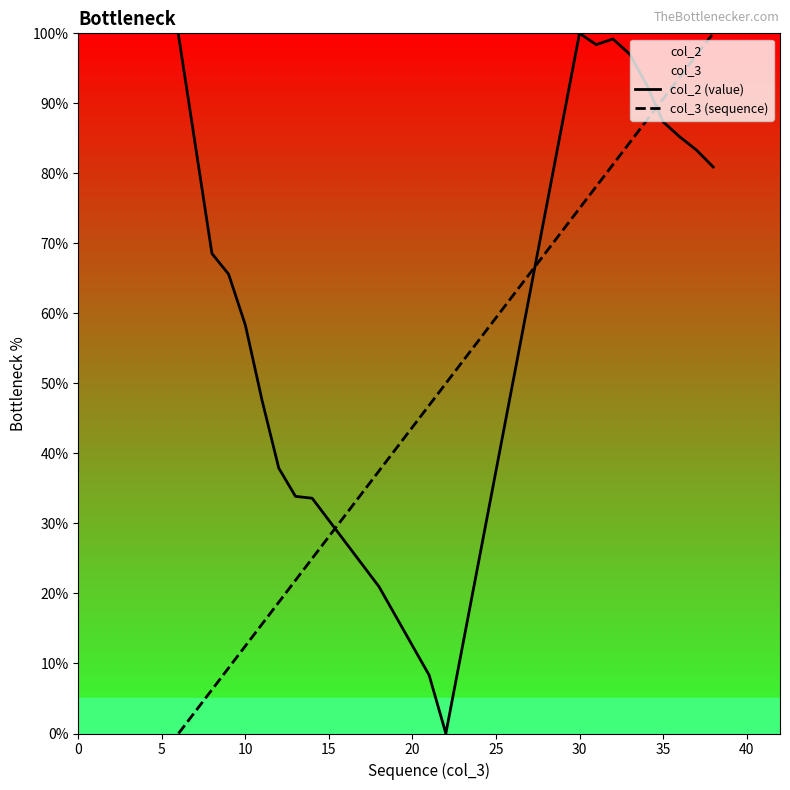

List the series in order of their overall mean, lowest first.

col_3 (sequence), col_2 (value)